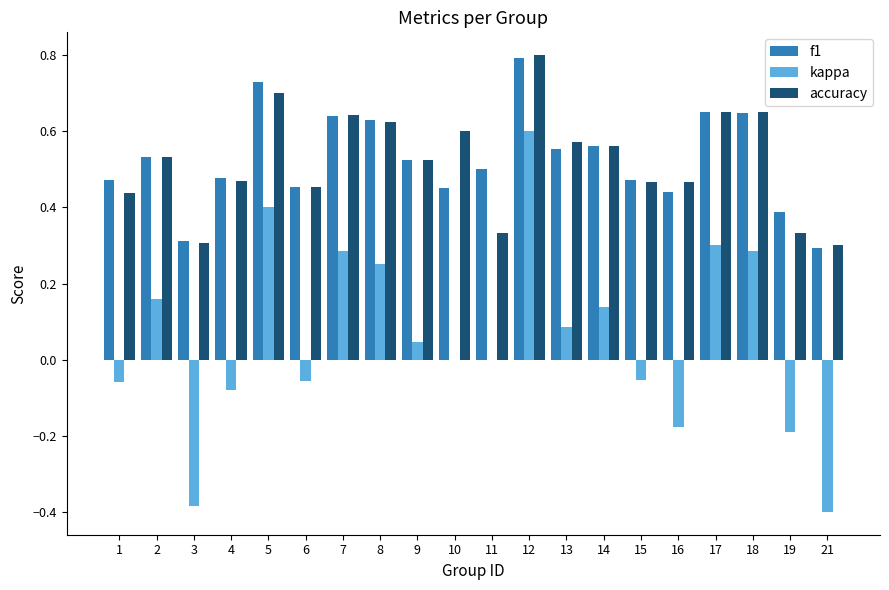

What is the sum of all f1 values?

10.5